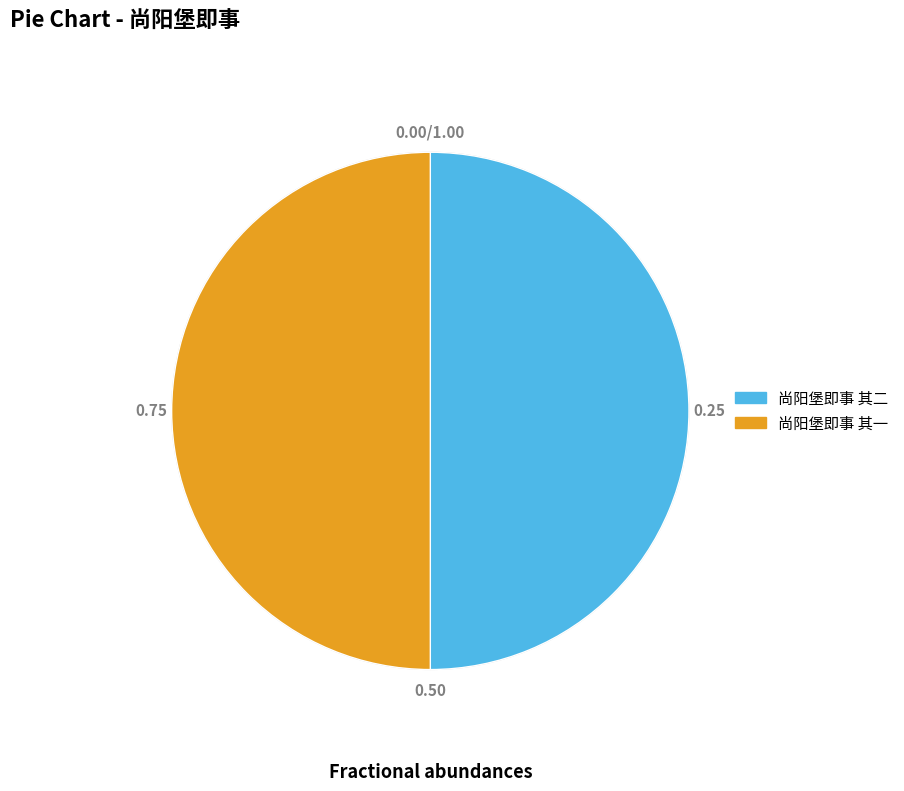

Approximately how many times larger is the value at 尚阳堡即事 其二 compared to 尚阳堡即事 其一?

1.0